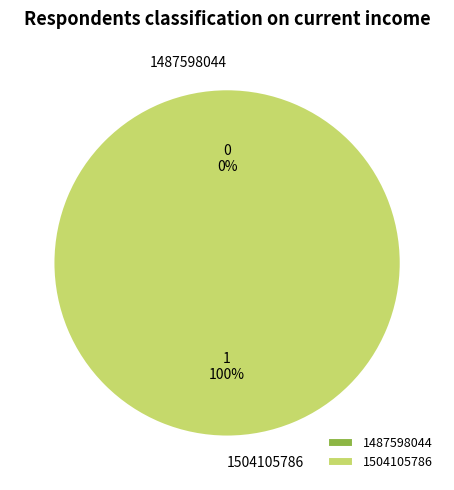

Count the number of slices in the pie.

2